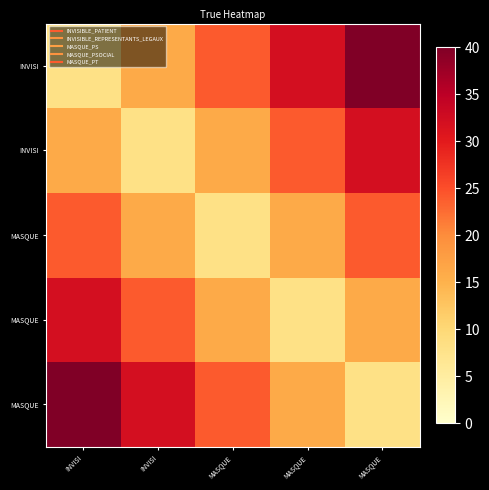

What is the total value across all series at INVISI?

120